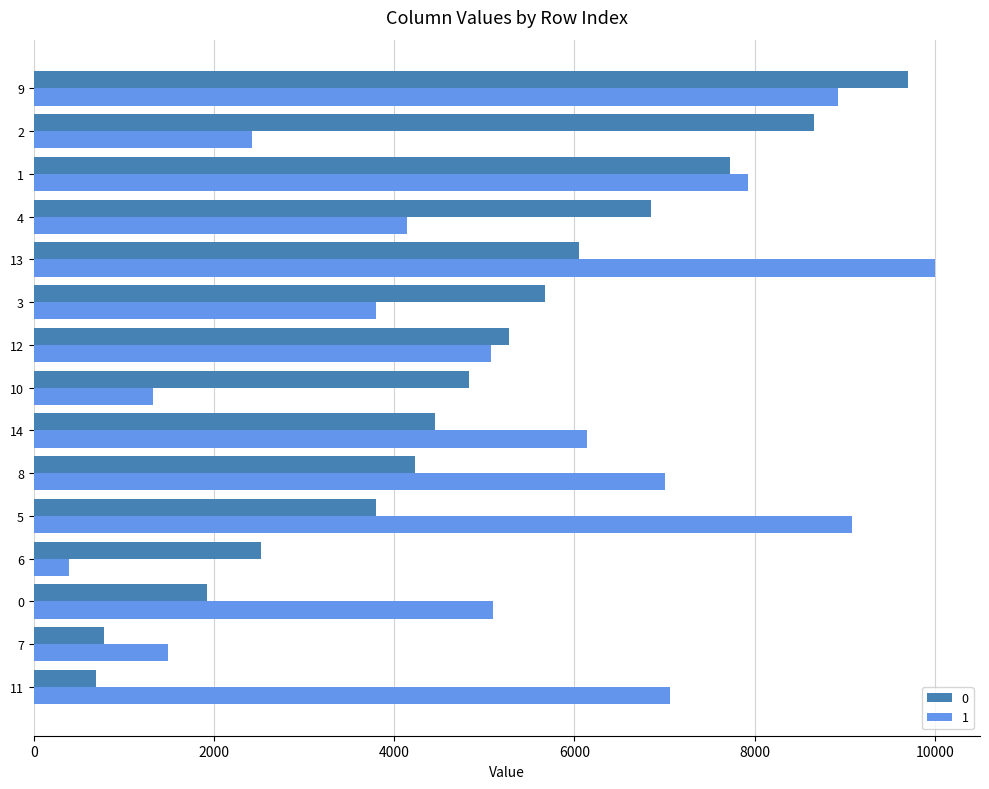

The value of 0 at 12 is 9001.4. True or false?

False